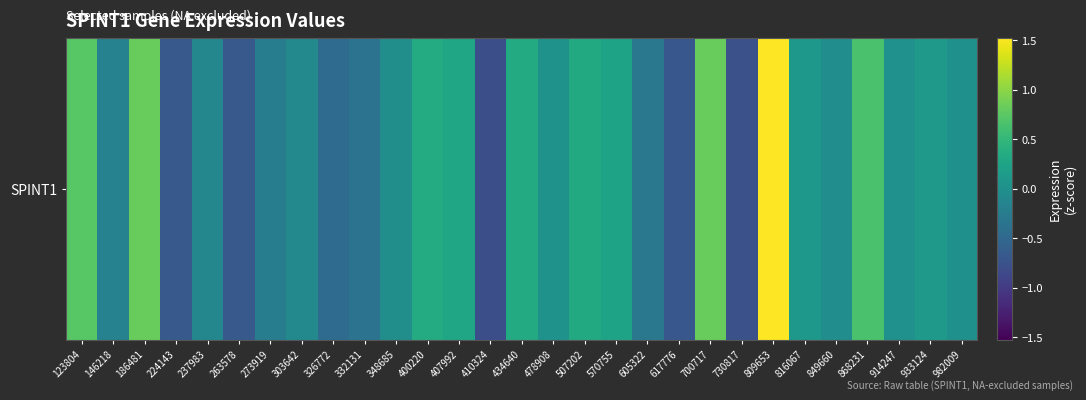

Count the number of data series in this chart.

1